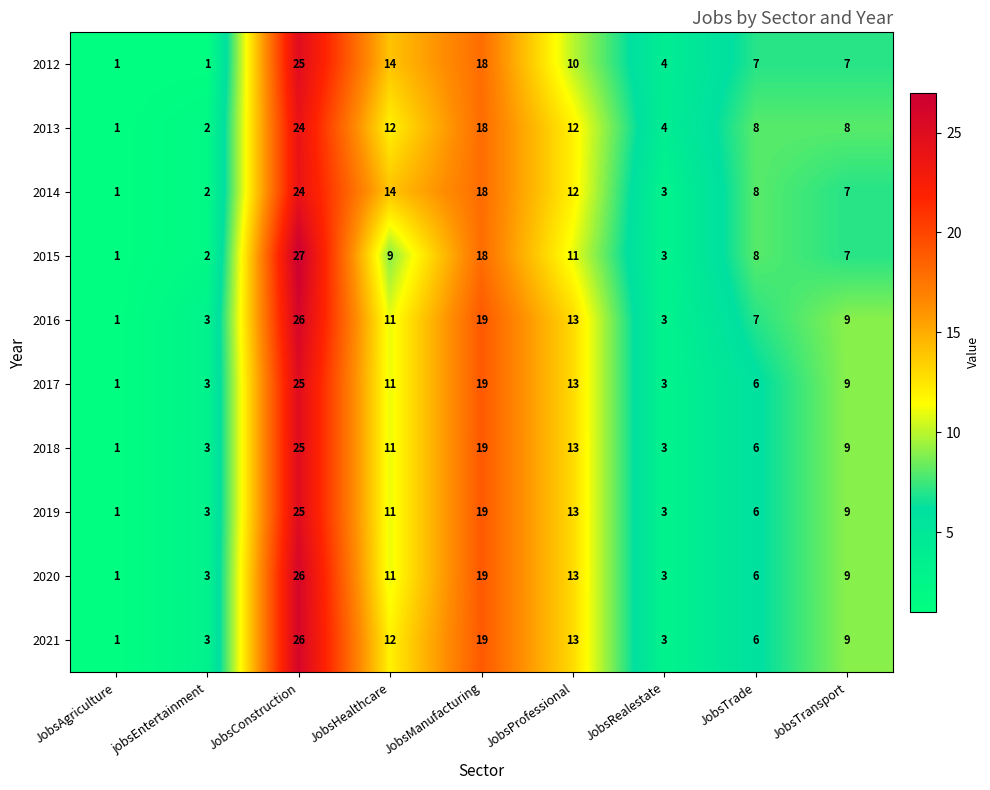

What is the spread (max minus min) of values at JobsConstruction?

3